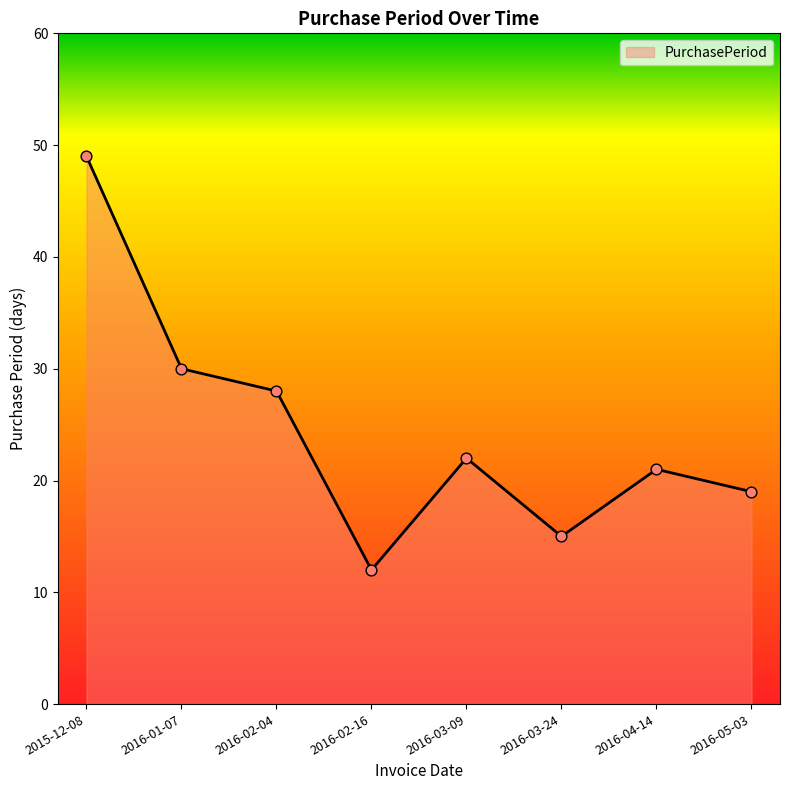

What is the ratio of the value at 2016-04-14 to the value at 2016-05-03?

1.1